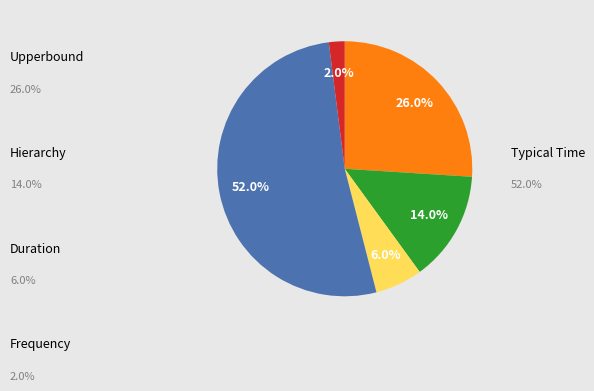

Does any single category account for the majority?

Yes